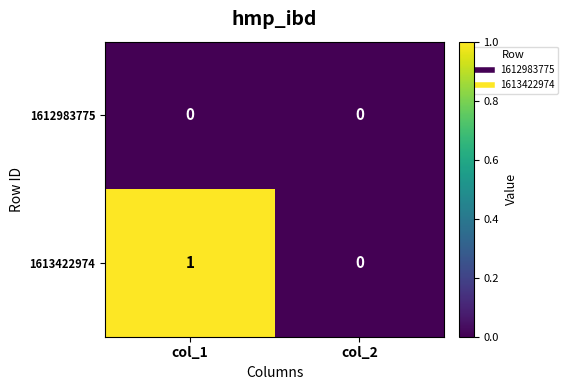

Which category has the highest value across all series?

col_1